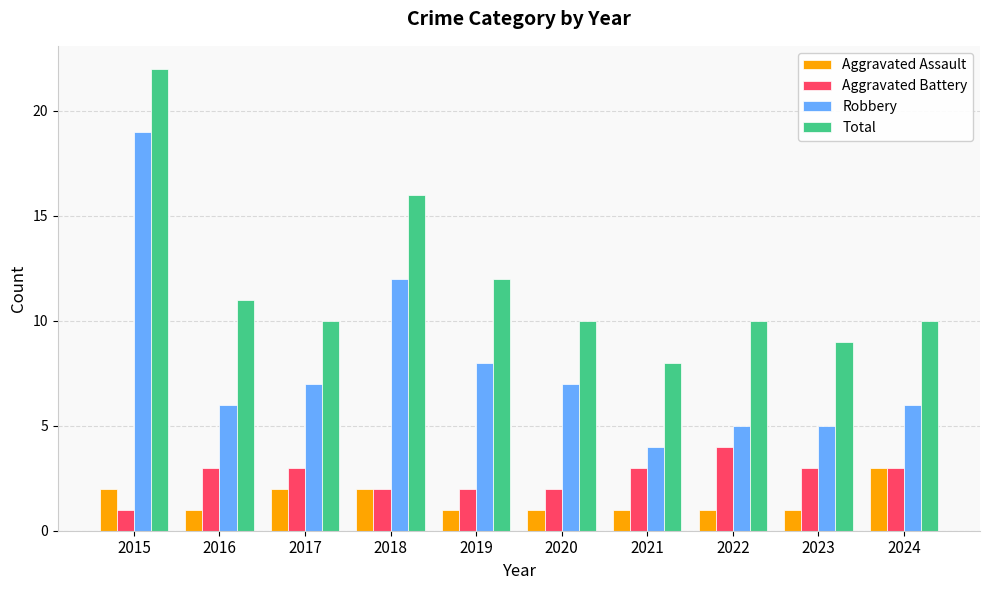

Where is Total nearest to the value 15?

2018